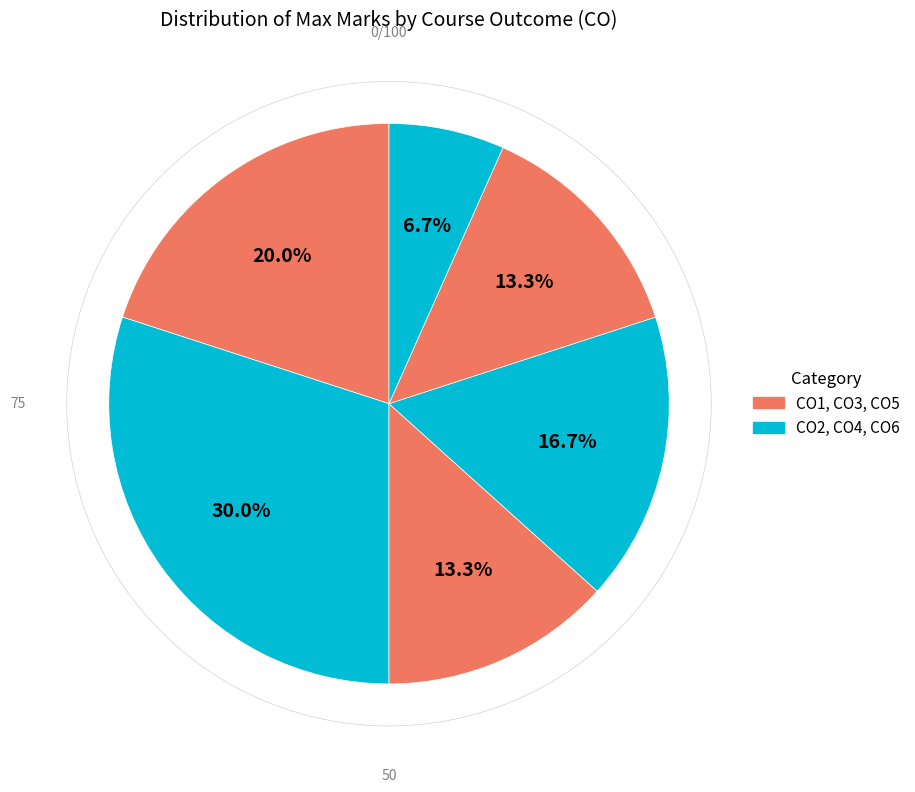

To the nearest percent, what is the average slice percentage?

17%